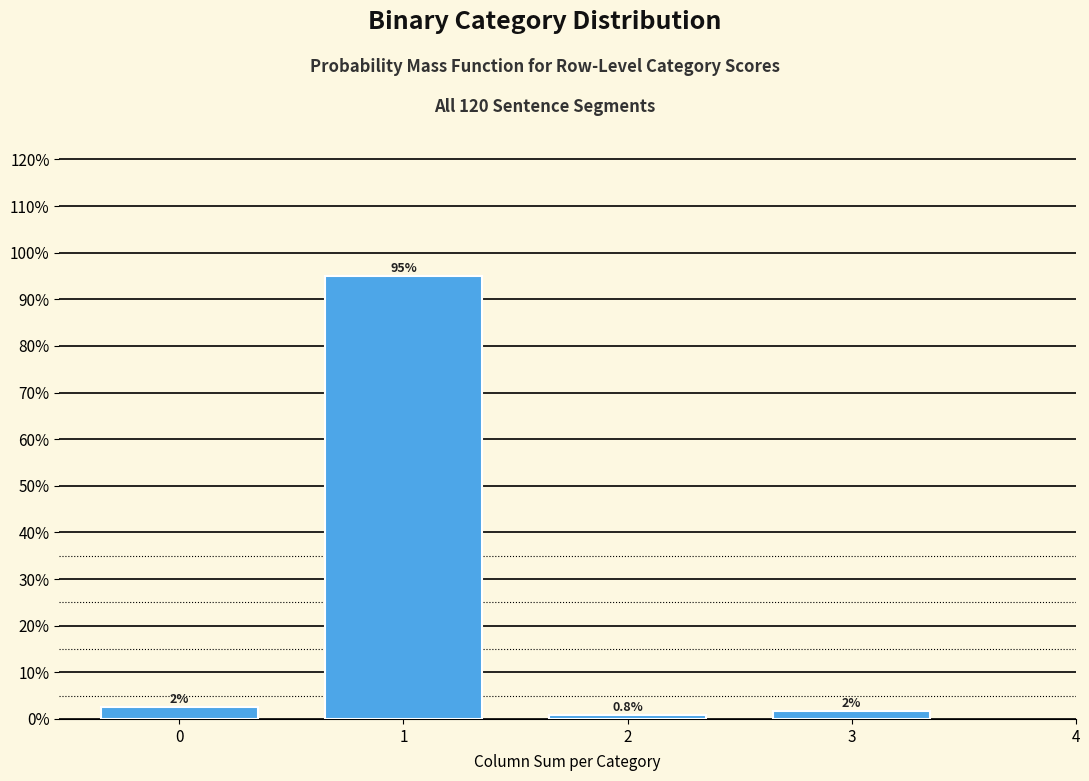

What is the minimum value shown in the chart?

0.8